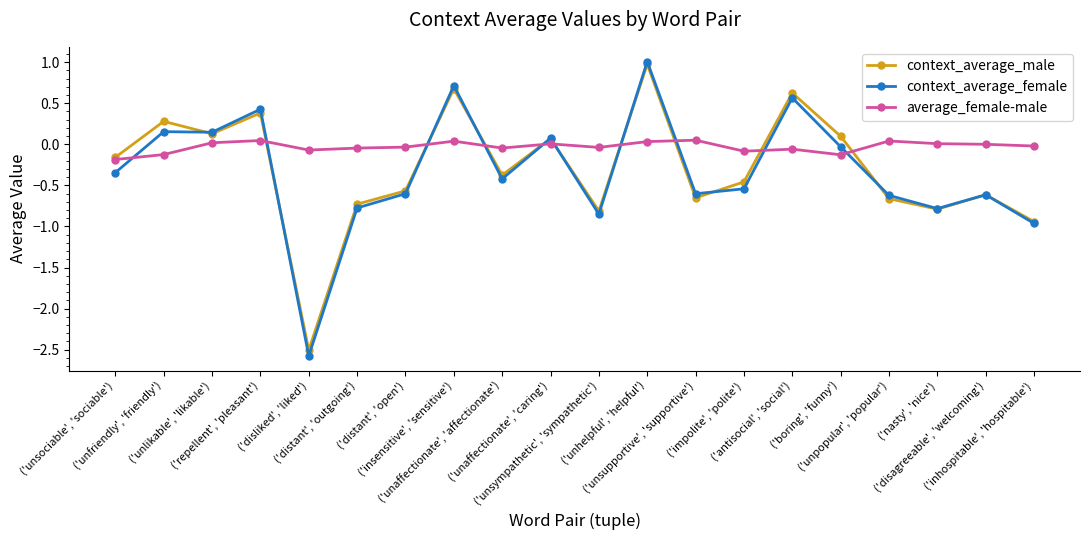

What is the highest value of the context_average_male series?

1.0